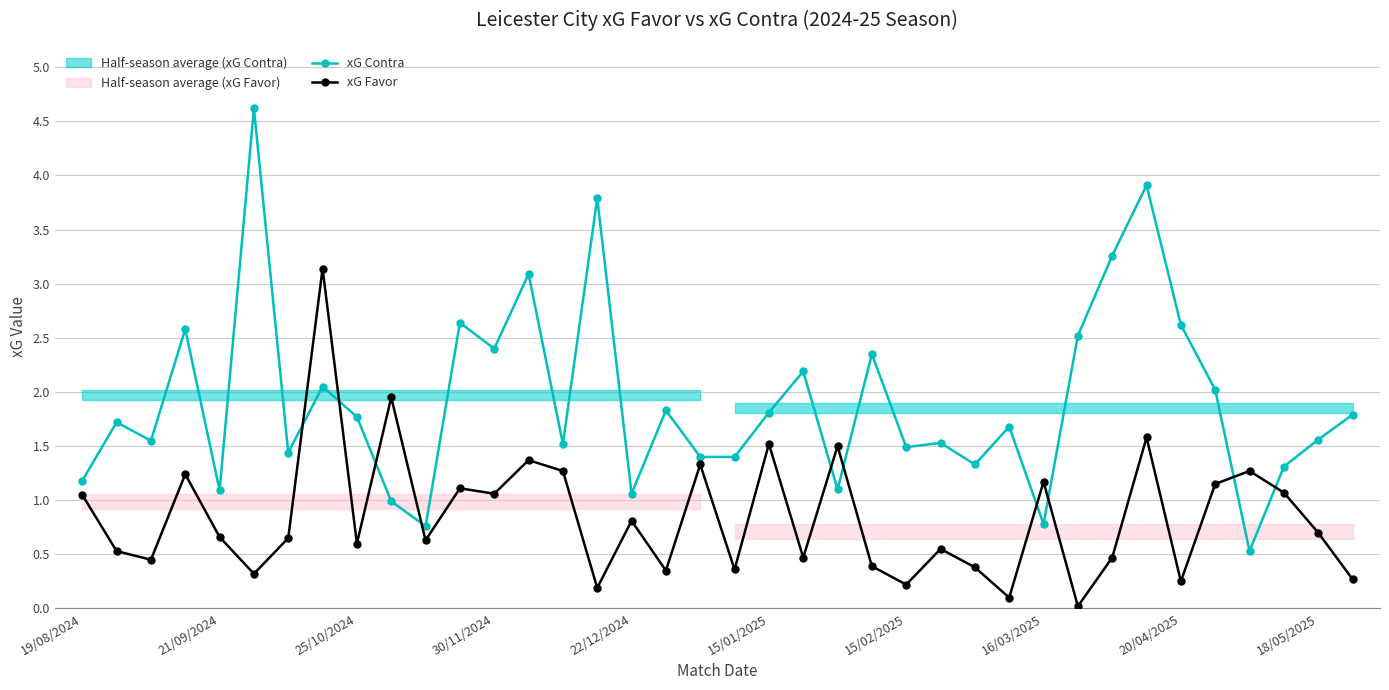

The xG Contra series shows 0.7 at 19/08/2024. True or false?

False